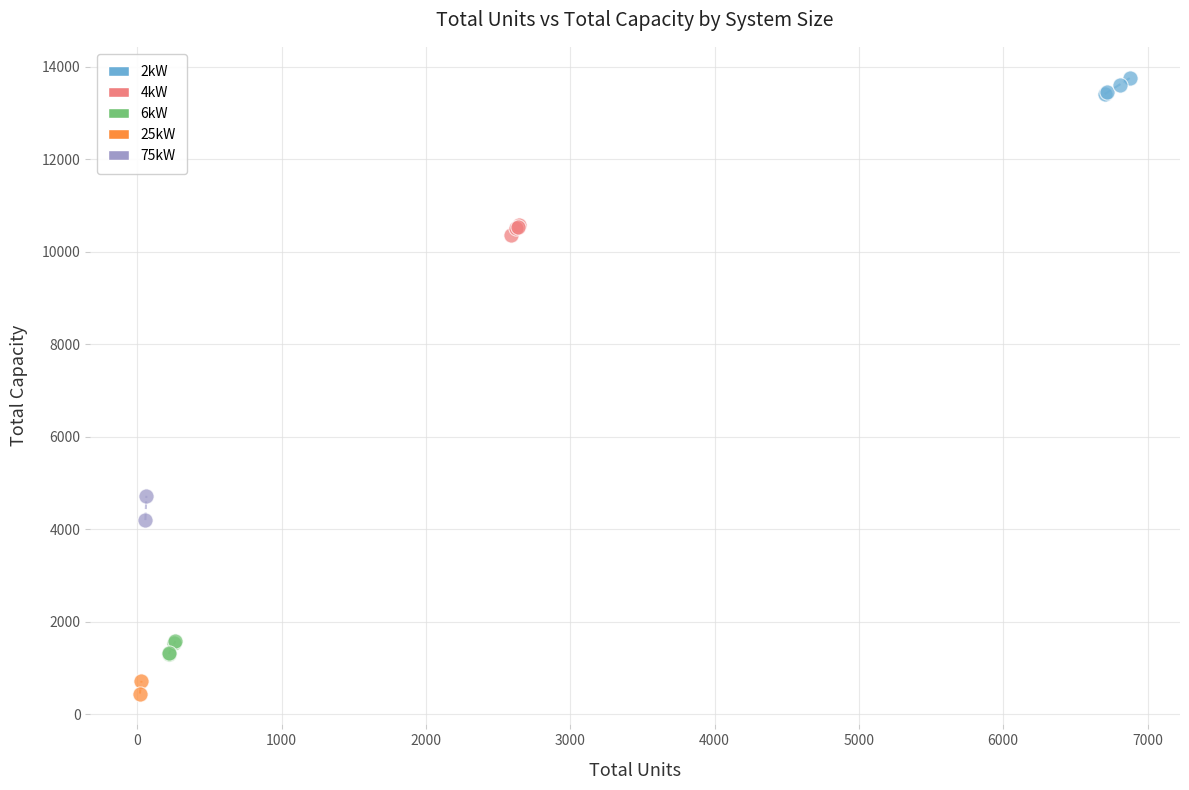

What are all the series names shown in the legend?

2kW, 4kW, 6kW, 25kW, 75kW